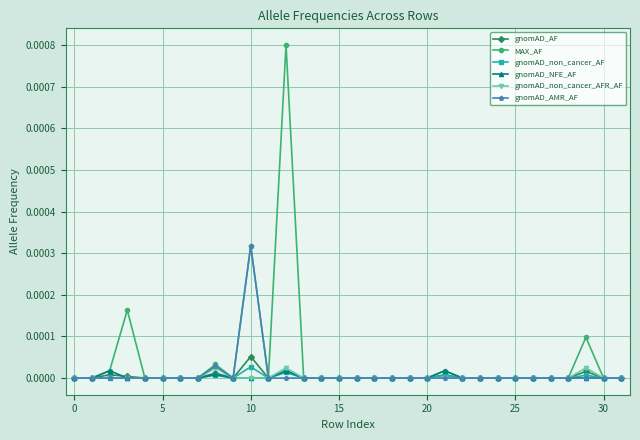

True or false: MAX_AF has more than 0 points higher than both neighbors.

True